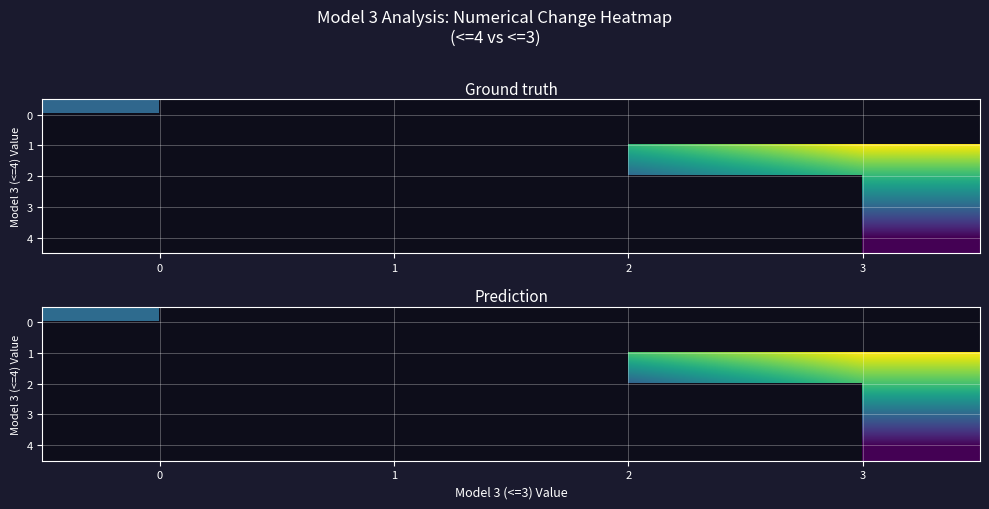

True or false: row_1 has a value of 1.6 at 3.

True